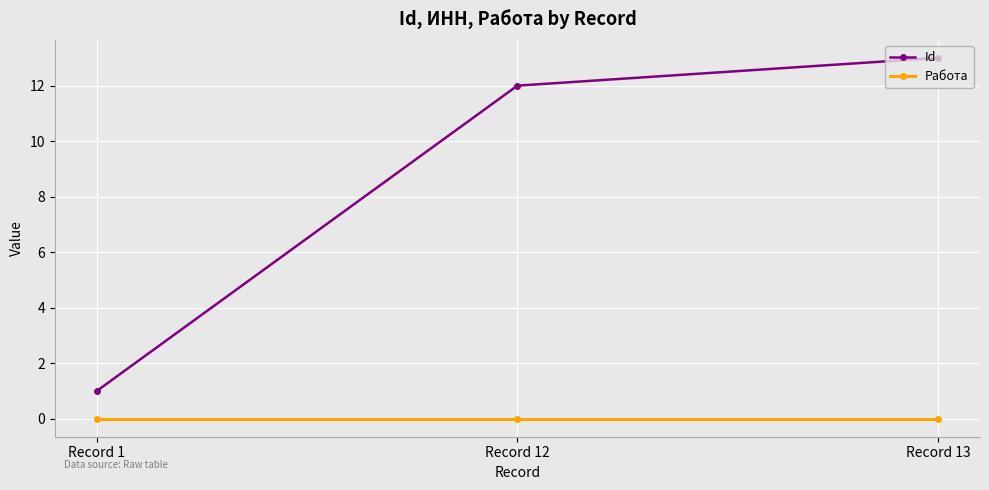

What is the value of the Id point at the 3rd from the left?

13